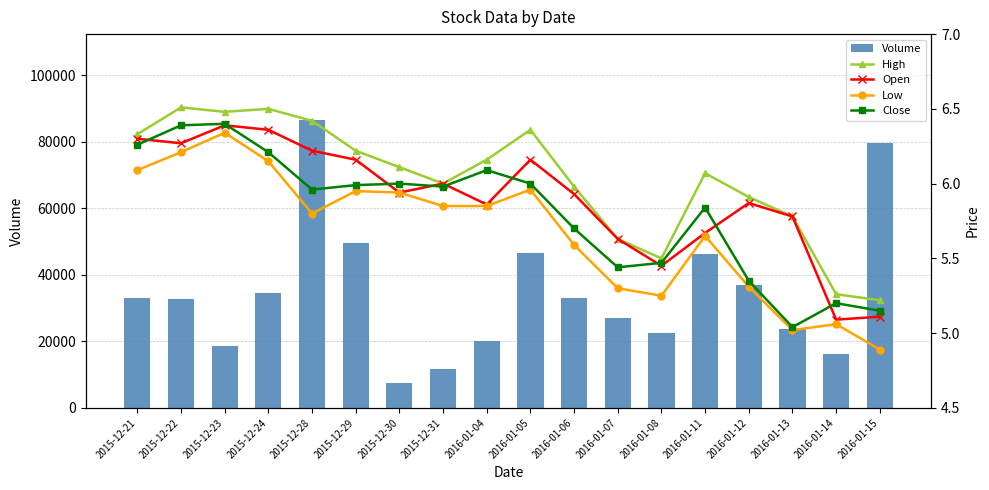

What is the label of the 6th bar from the left?

2015-12-29